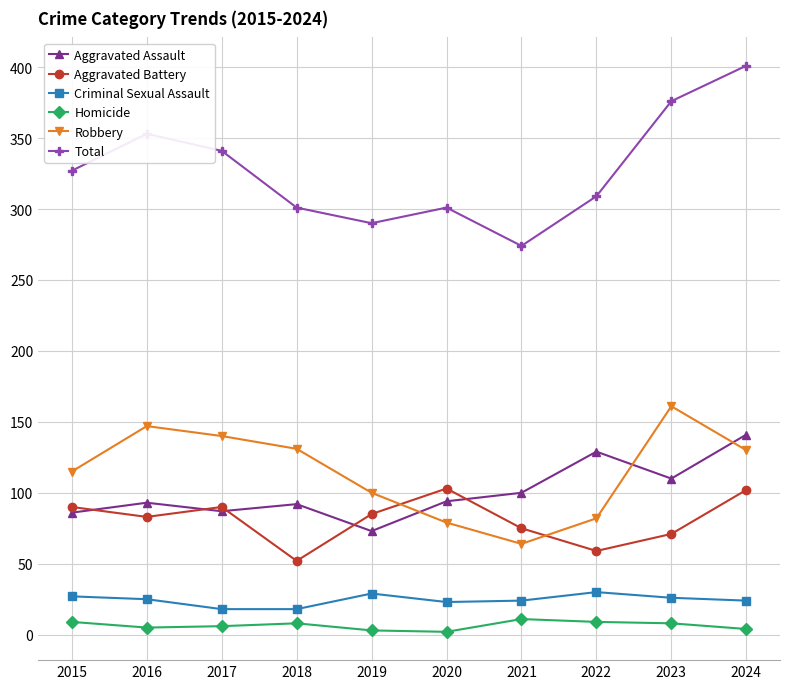

What is the lowest value of the Robbery series?

64